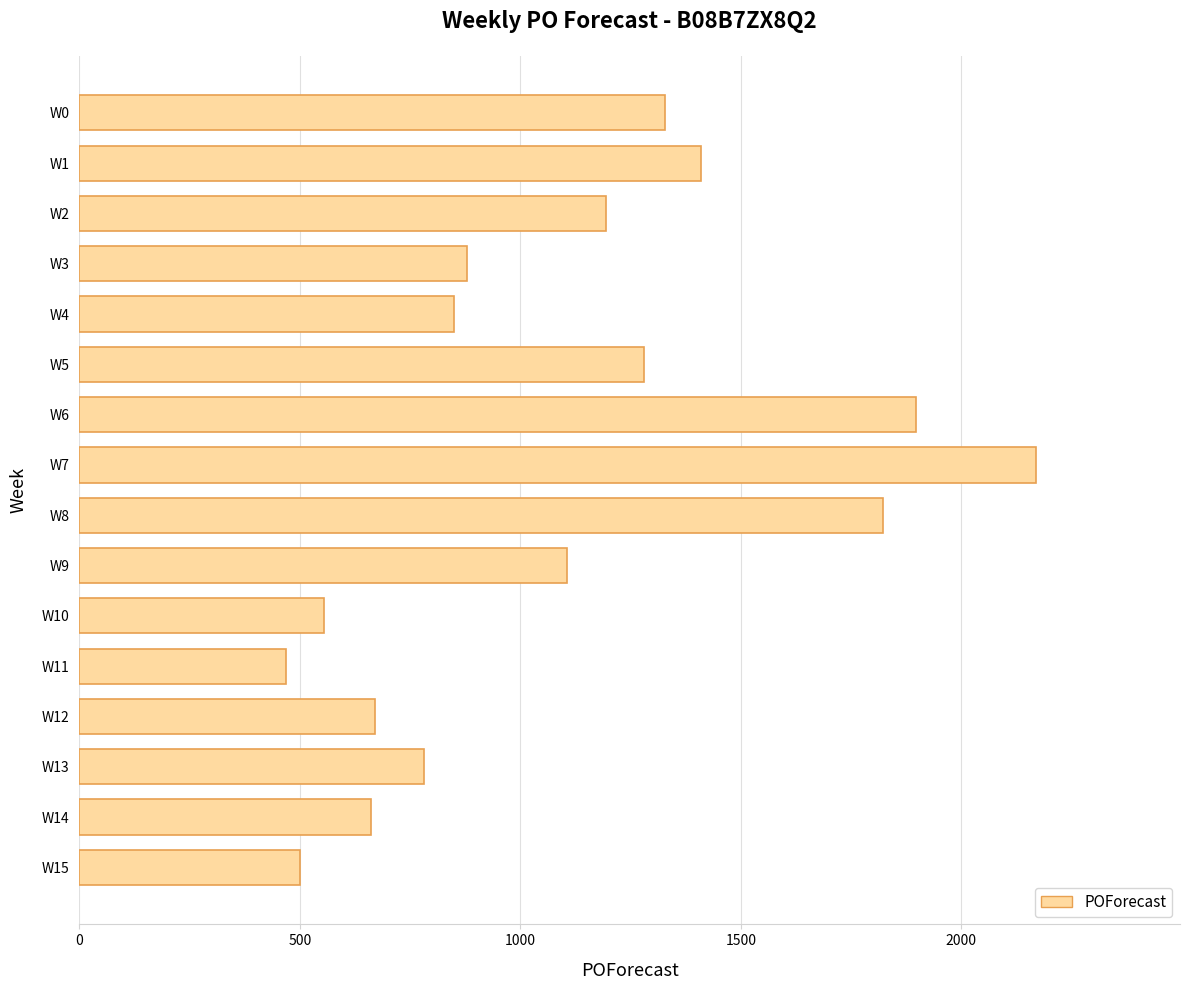

How many bars are there in total?

16